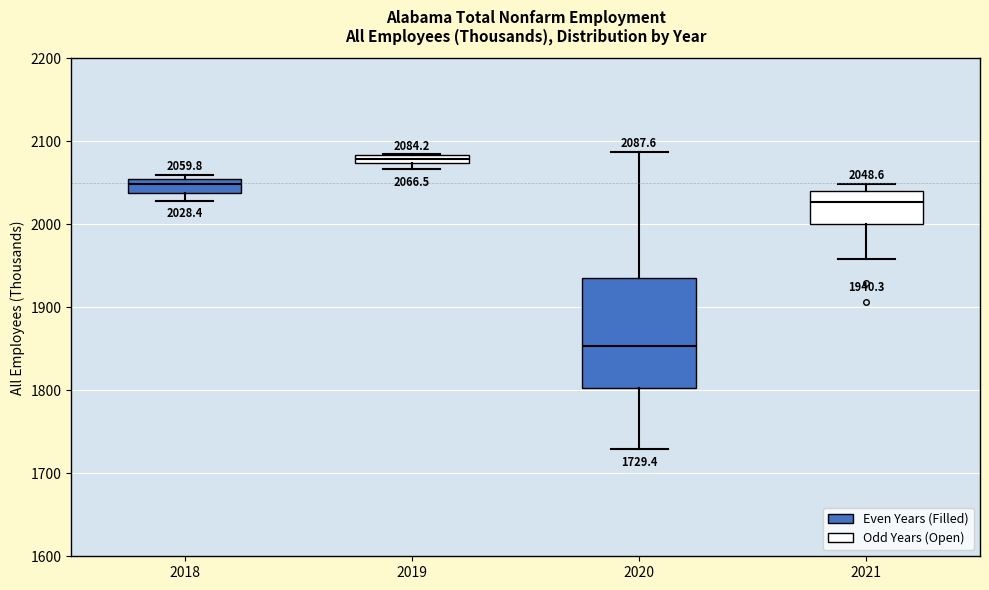

Which box has the highest median line?

2019